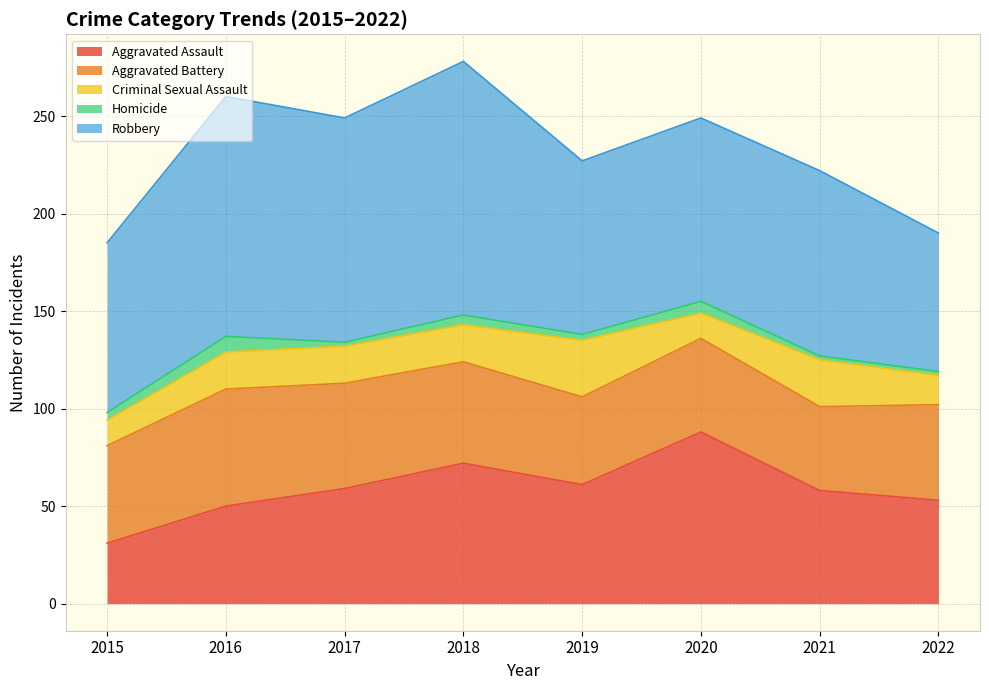

Where is the first local maximum for Aggravated Assault?

2018